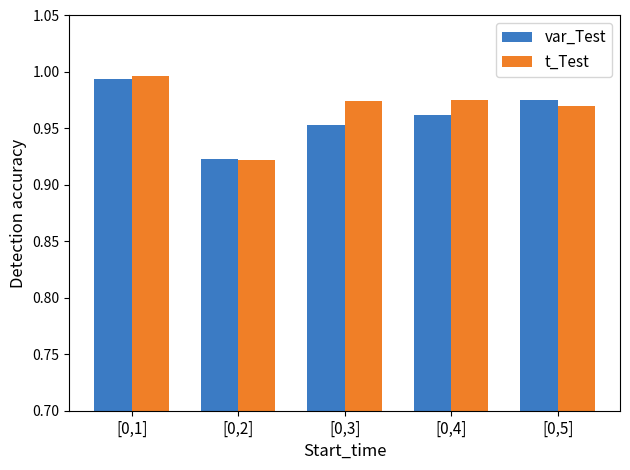

How many distinct data groups are displayed?

2